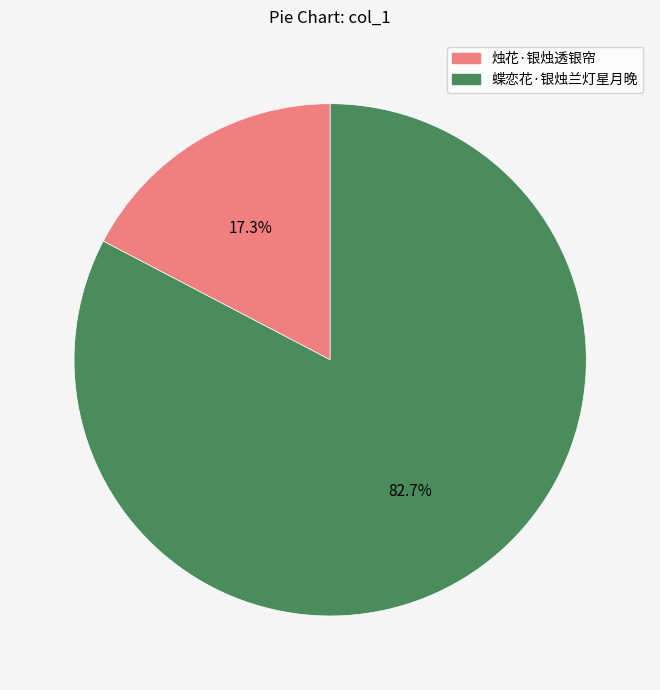

Between 蝶恋花·银烛兰灯星月晚 and 烛花·银烛透银帘, which is larger?

蝶恋花·银烛兰灯星月晚